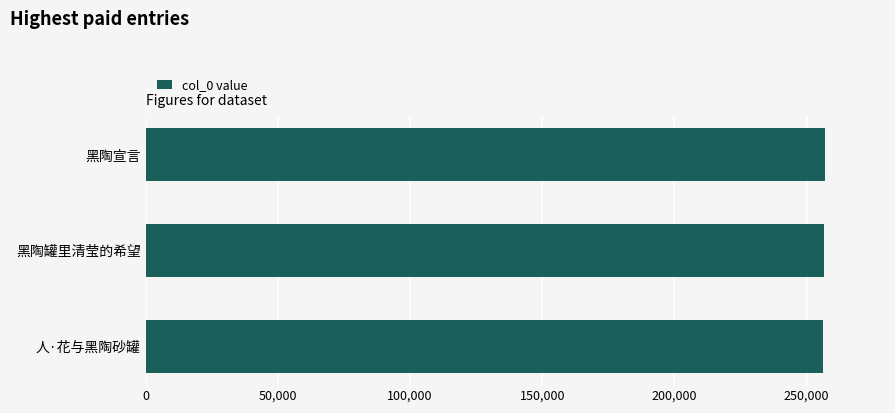

What is the minimum value shown in the chart?

256238